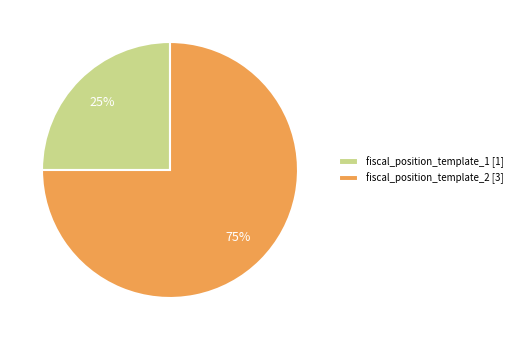

How many slices are in this pie chart?

2